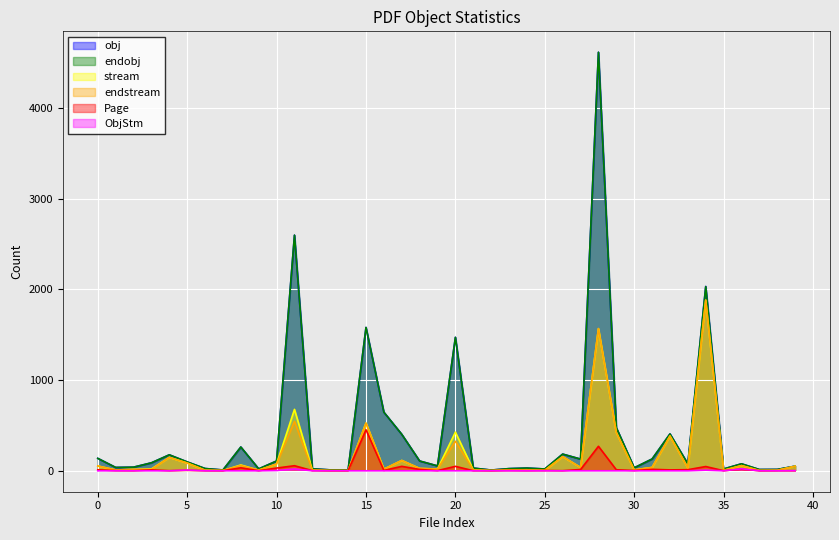

How many distinct data groups are displayed?

6